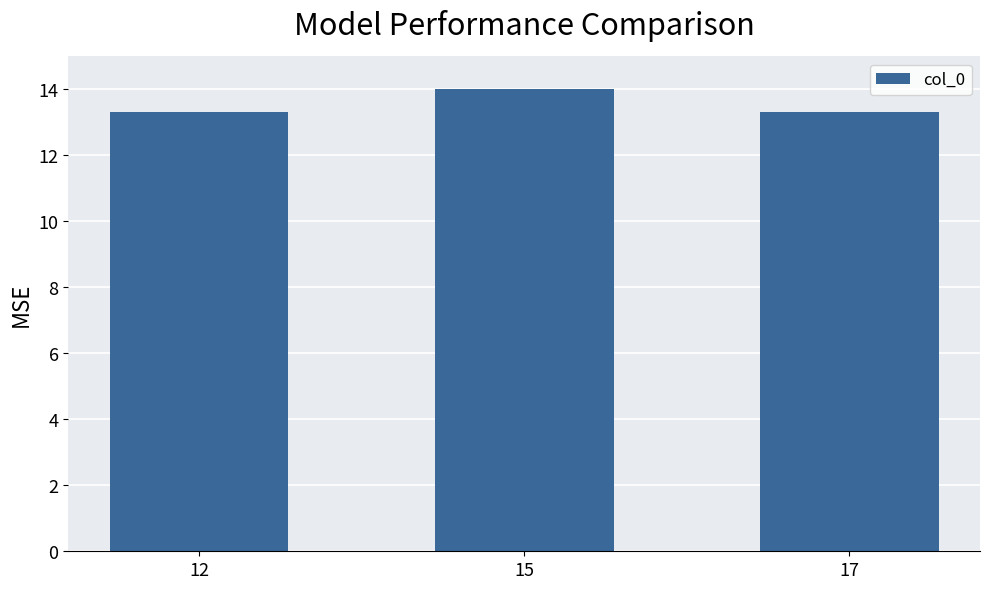

How many bars are there in total?

3